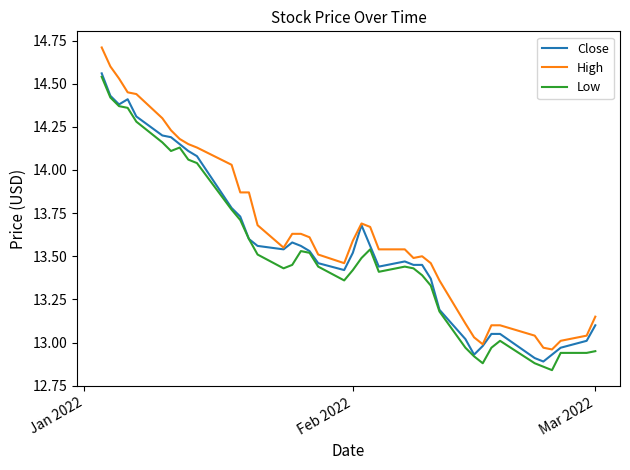

Which series has the largest total across all categories?

High